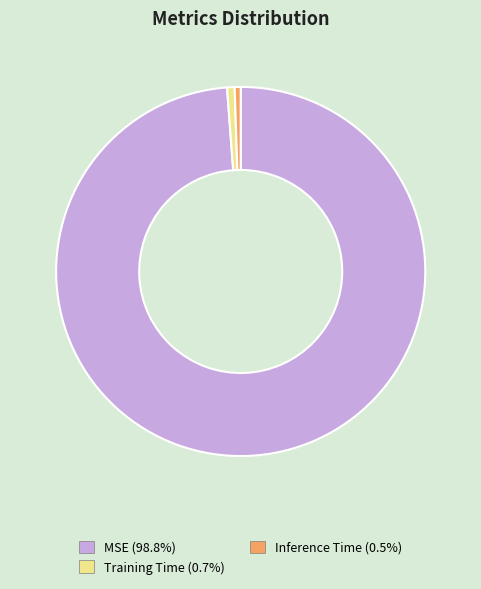

Which category has the biggest portion of the pie?

MSE